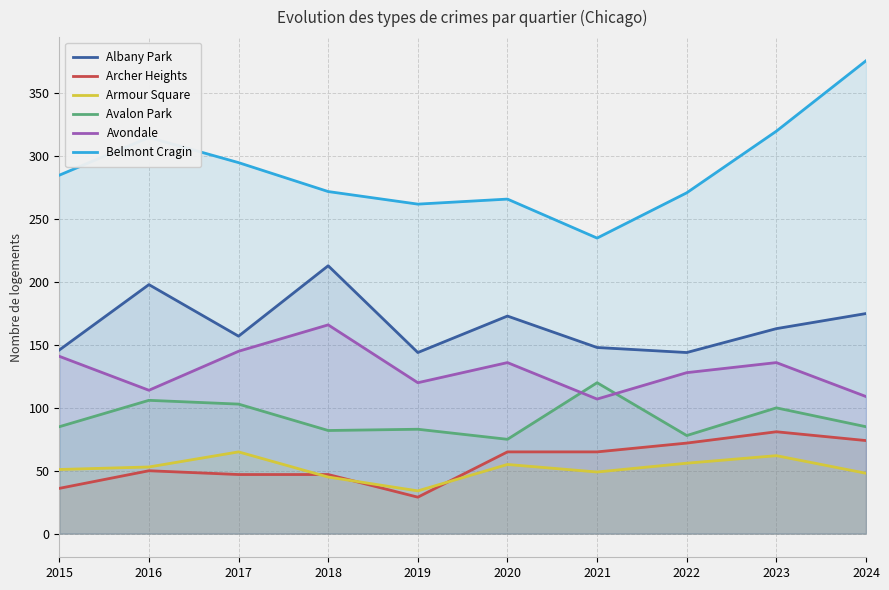

Between 2020 and 2016, which is larger?

2016